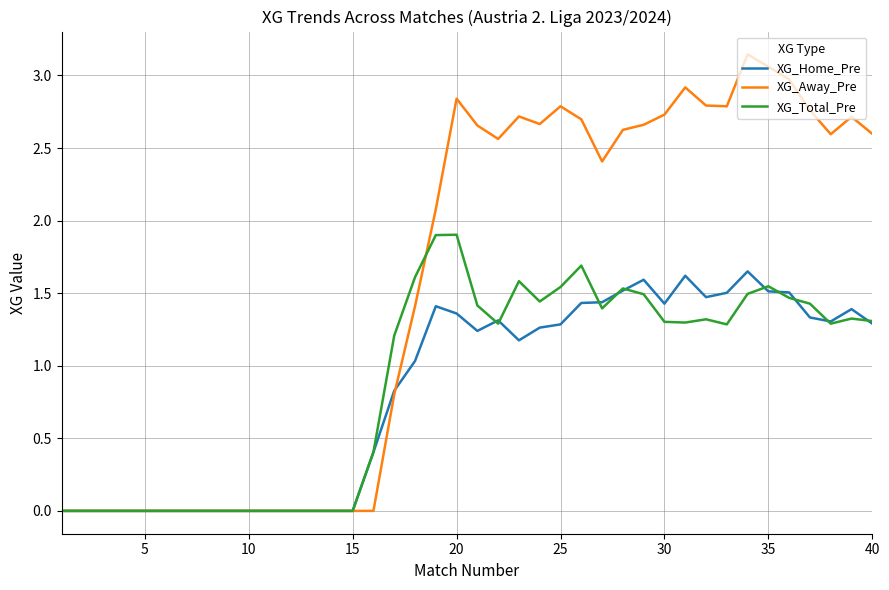

Which series has the widest spread of values?

XG_Away_Pre